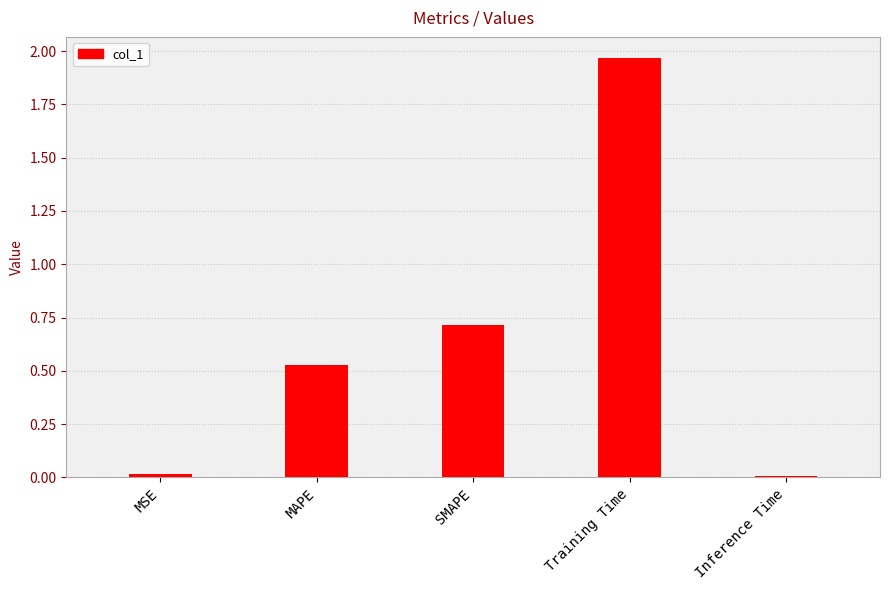

What is the value of the 3rd bar from the left?

0.7